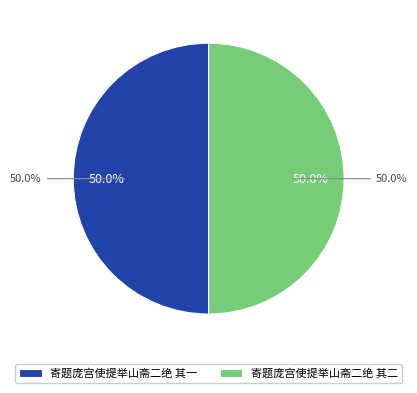

To the nearest percent, what is the average slice percentage?

50%